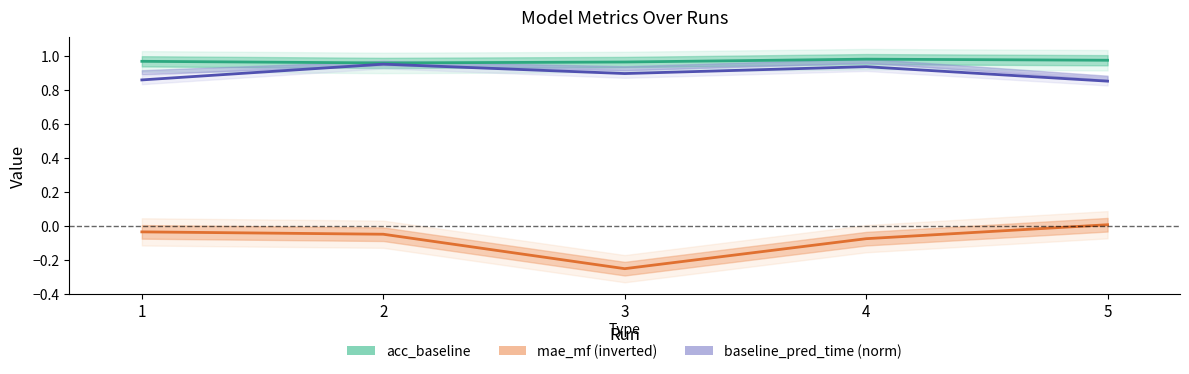

What is the value of the acc_baseline point at the 1st from the left?

1.0